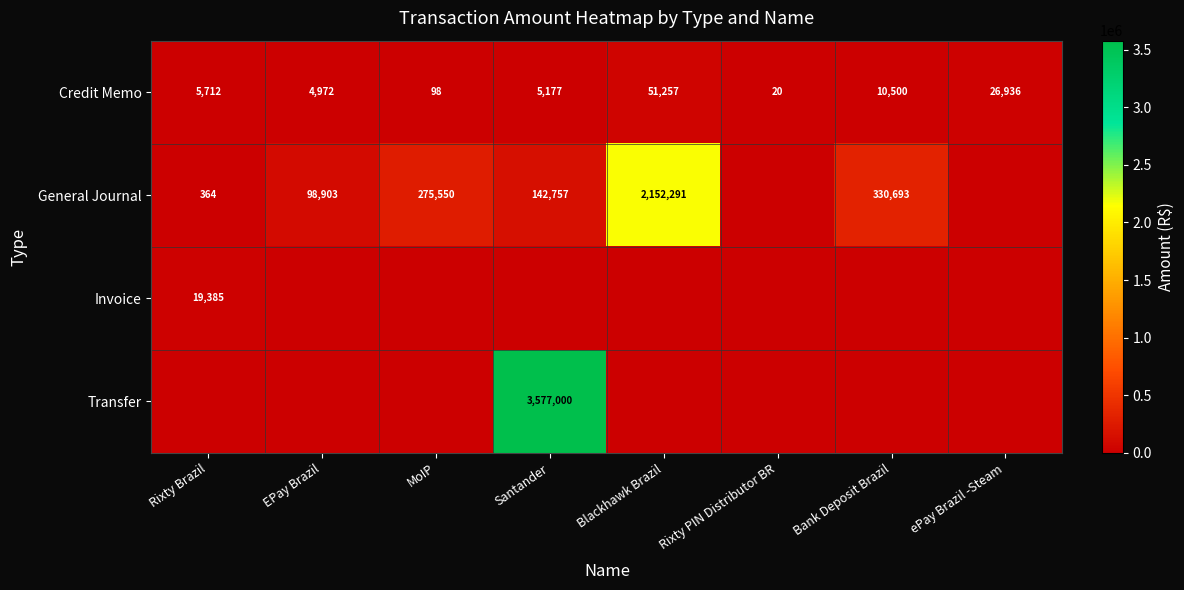

The General Journal series shows 565464 at Bank Deposit Brazil. True or false?

False